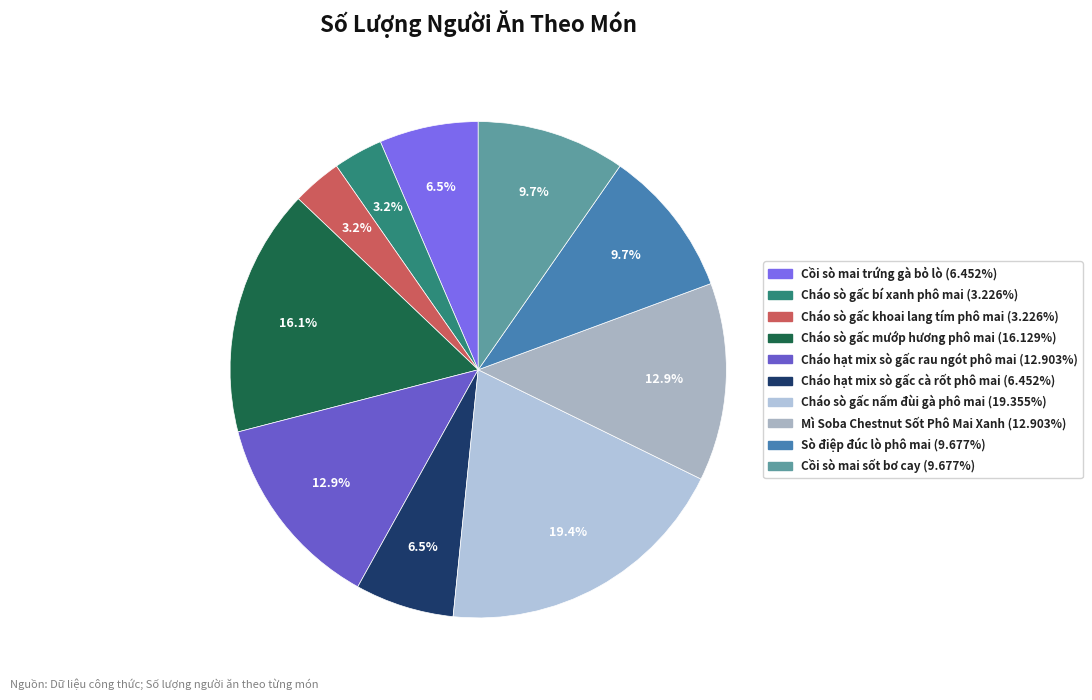

Is it true that Cháo sò gấc nấm đùi gà phô mai is 9% of the pie?

False